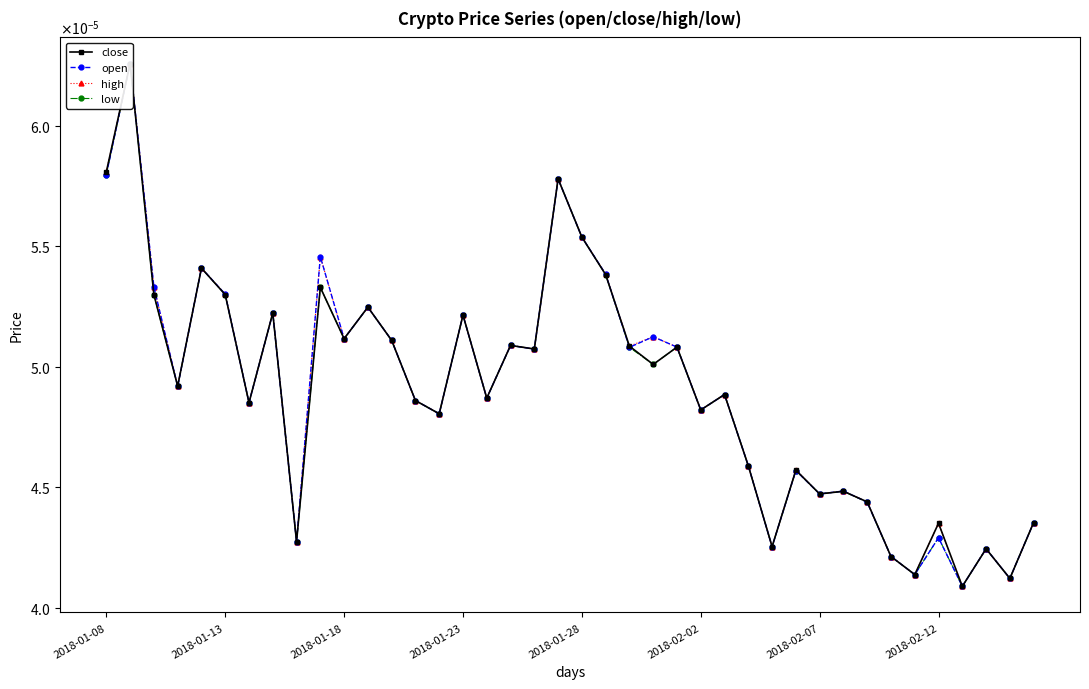

List the series in order of their overall mean, highest first.

high, open, close, low